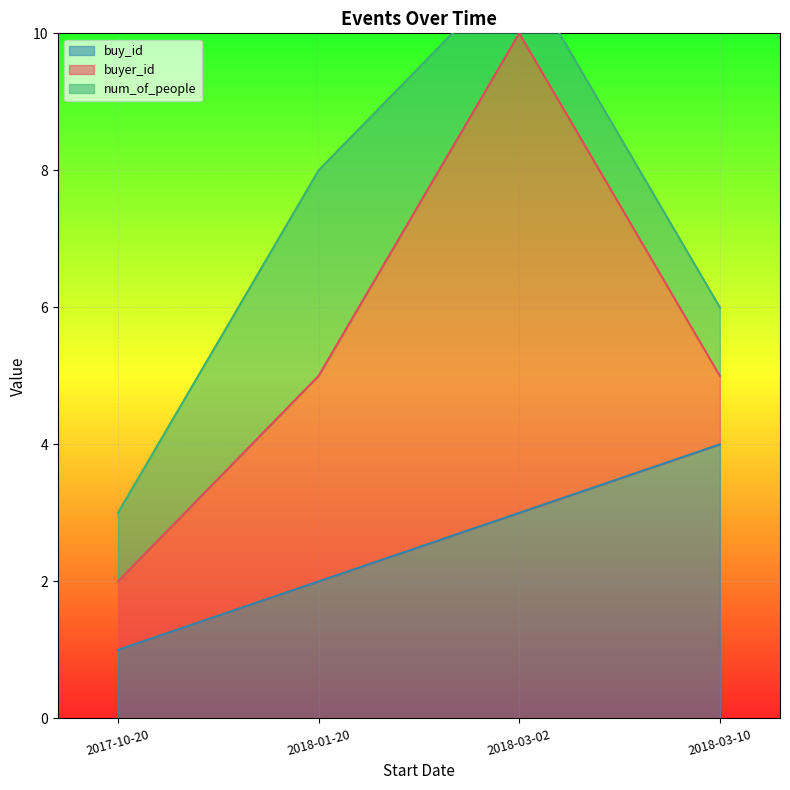

Between 2017-10-20 and 2018-01-20, which series saw the biggest shift?

buyer_id